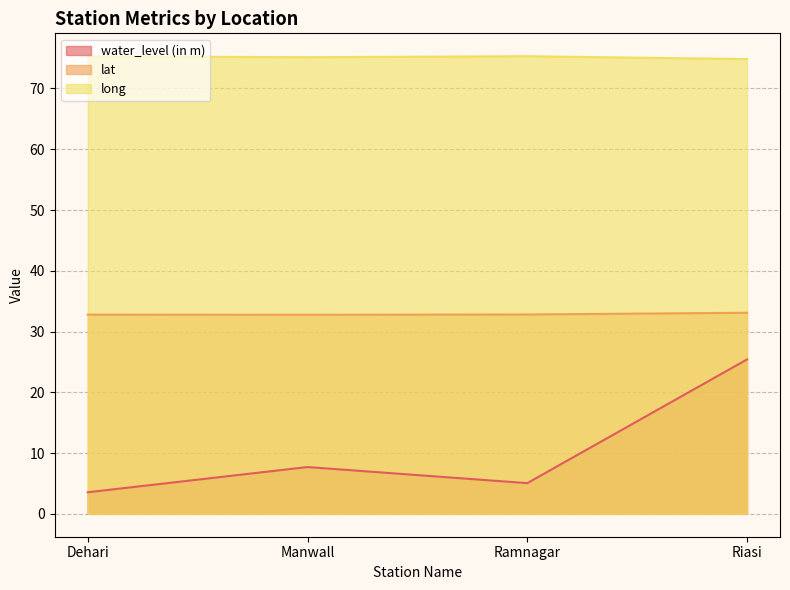

True or false: long and water_level (in m) cross at least once.

False